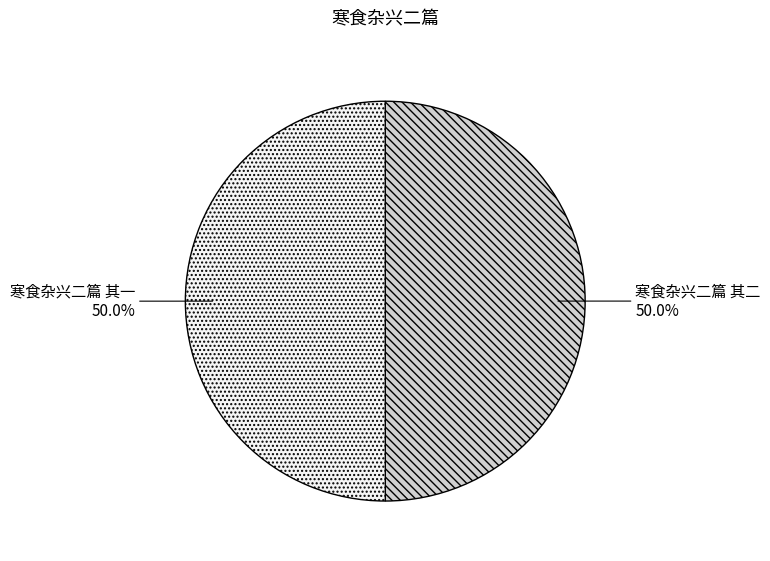

True or false: 寒食杂兴二篇 其二 accounts for 56% of the total.

False